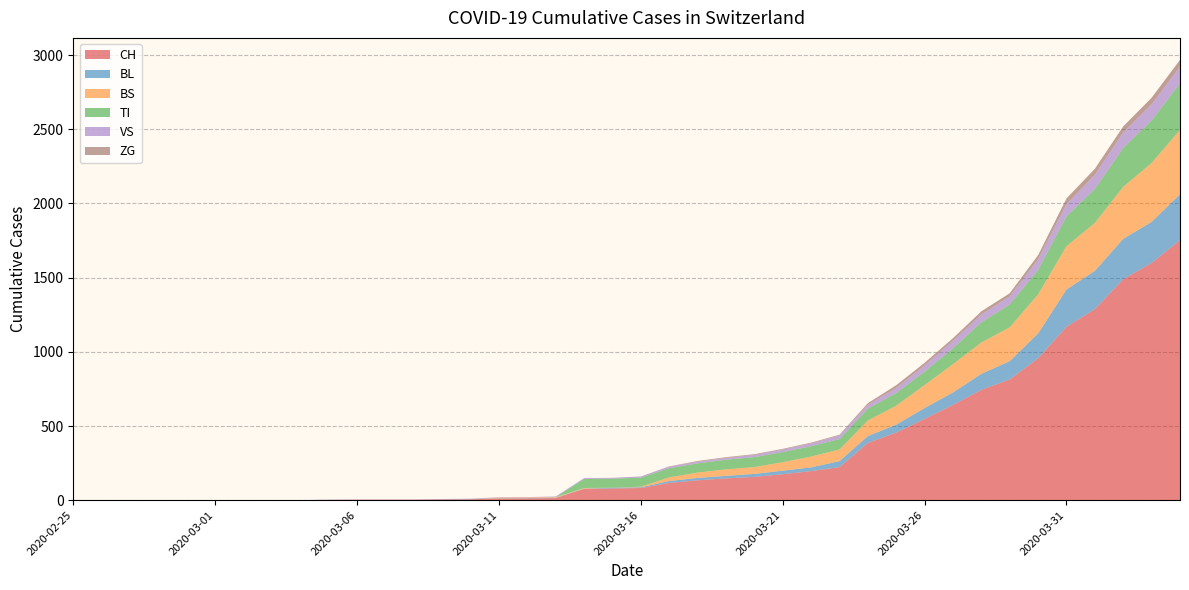

Reading right to left, what are all the values shown in this chart?

CH: 2020-04-04=1753	2020-04-03=1599	2020-04-02=1490	2020-04-01=1288	2020-03-31=1169	2020-03-30=957	2020-03-29=814	2020-03-28=744	2020-03-27=642	2020-03-26=548	2020-03-25=456	2020-03-24=386	2020-03-23=223	2020-03-22=196	2020-03-21=175	2020-03-20=157	2020-03-19=147	2020-03-18=134	2020-03-17=116	2020-03-16=82	2020-03-15=79	2020-03-14=76	2020-03-13=14	2020-03-12=12	2020-03-11=11	2020-03-10=6	2020-03-09=5	2020-03-08=3	2020-03-07=3	2020-03-06=3	2020-03-05=2	2020-03-04=0	2020-03-03=0	2020-03-02=0	2020-03-01=0	2020-02-29=0	2020-02-28=0	2020-02-27=0	2020-02-26=0	2020-02-25=0
BL: 2020-04-04=309	2020-04-03=277	2020-04-02=272	2020-04-01=258	2020-03-31=251	2020-03-30=167	2020-03-29=123	2020-03-28=108	2020-03-27=84	2020-03-26=73	2020-03-25=53	2020-03-24=46	2020-03-23=40	2020-03-22=25	2020-03-21=24	2020-03-20=20	2020-03-19=17	2020-03-18=16	2020-03-17=13	2020-03-16=5	2020-03-15=5	2020-03-14=2	2020-03-13=2	2020-03-12=2	2020-03-11=2	2020-03-10=2	2020-03-09=1	2020-03-08=0	2020-03-07=0	2020-03-06=0	2020-03-05=0	2020-03-04=0	2020-03-03=0	2020-03-02=0	2020-03-01=0	2020-02-29=0	2020-02-28=0	2020-02-27=0	2020-02-26=0	2020-02-25=0
BS: 2020-04-04=434	2020-04-03=397	2020-04-02=350	2020-04-01=323	2020-03-31=292	2020-03-30=263	2020-03-29=228	2020-03-28=211	2020-03-27=191	2020-03-26=155	2020-03-25=128	2020-03-24=105	2020-03-23=78	2020-03-22=73	2020-03-21=57	2020-03-20=46	2020-03-19=44	2020-03-18=36	2020-03-17=25	2020-03-16=4	2020-03-15=0	2020-03-14=4	2020-03-13=4	2020-03-12=4	2020-03-11=4	2020-03-10=0	2020-03-09=0	2020-03-08=0	2020-03-07=0	2020-03-06=0	2020-03-05=0	2020-03-04=0	2020-03-03=0	2020-03-02=0	2020-03-01=0	2020-02-29=0	2020-02-28=0	2020-02-27=0	2020-02-26=0	2020-02-25=0
TI: 2020-04-04=314	2020-04-03=287	2020-04-02=263	2020-04-01=229	2020-03-31=202	2020-03-30=165	2020-03-29=155	2020-03-28=136	2020-03-27=107	2020-03-26=91	2020-03-25=85	2020-03-24=80	2020-03-23=71	2020-03-22=70	2020-03-21=68	2020-03-20=67	2020-03-19=65	2020-03-18=62	2020-03-17=62	2020-03-16=61	2020-03-15=61	2020-03-14=61	2020-03-13=0	2020-03-12=0	2020-03-11=0	2020-03-10=0	2020-03-09=0	2020-03-08=0	2020-03-07=0	2020-03-06=0	2020-03-05=0	2020-03-04=0	2020-03-03=0	2020-03-02=0	2020-03-01=0	2020-02-29=0	2020-02-28=0	2020-02-27=0	2020-02-26=0	2020-02-25=0
VS: 2020-04-04=112	2020-04-03=109	2020-04-02=104	2020-04-01=96	2020-03-31=81	2020-03-30=71	2020-03-29=54	2020-03-28=53	2020-03-27=50	2020-03-26=41	2020-03-25=35	2020-03-24=25	2020-03-23=24	2020-03-22=19	2020-03-21=17	2020-03-20=15	2020-03-19=12	2020-03-18=11	2020-03-17=11	2020-03-16=8	2020-03-15=6	2020-03-14=6	2020-03-13=5	2020-03-12=3	2020-03-11=3	2020-03-10=2	2020-03-09=2	2020-03-08=2	2020-03-07=2	2020-03-06=2	2020-03-05=2	2020-03-04=0	2020-03-03=0	2020-03-02=0	2020-03-01=0	2020-02-29=0	2020-02-28=0	2020-02-27=0	2020-02-26=0	2020-02-25=0
ZG: 2020-04-04=46	2020-04-03=44	2020-04-02=41	2020-04-01=40	2020-03-31=39	2020-03-30=29	2020-03-29=21	2020-03-28=21	2020-03-27=18	2020-03-26=18	2020-03-25=18	2020-03-24=12	2020-03-23=5	2020-03-22=5	2020-03-21=5	2020-03-20=5	2020-03-19=5	2020-03-18=5	2020-03-17=1	2020-03-16=0	2020-03-15=0	2020-03-14=0	2020-03-13=0	2020-03-12=0	2020-03-11=0	2020-03-10=0	2020-03-09=0	2020-03-08=0	2020-03-07=0	2020-03-06=0	2020-03-05=0	2020-03-04=0	2020-03-03=0	2020-03-02=0	2020-03-01=0	2020-02-29=0	2020-02-28=0	2020-02-27=0	2020-02-26=0	2020-02-25=0